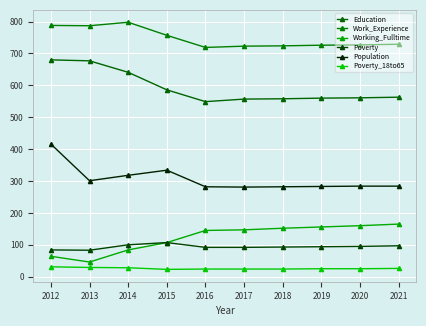

At 2014, list the series in order from smallest to largest.

Poverty_18to65, Working_Fulltime, Poverty, Population, Education, Work_Experience